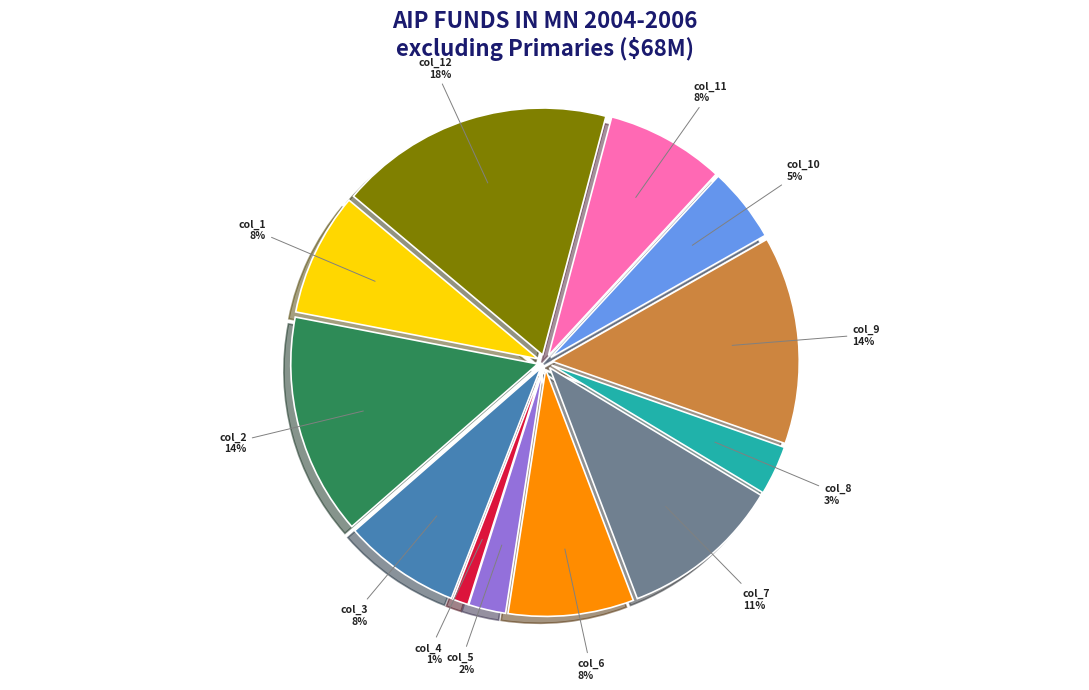

To the nearest percent, what is the average slice percentage?

8%